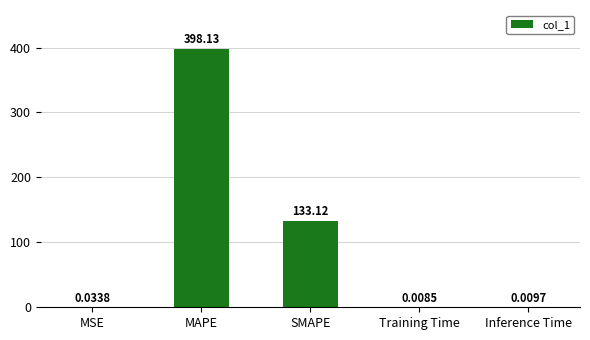

What is the sum of the values at MAPE and MSE?

398.2